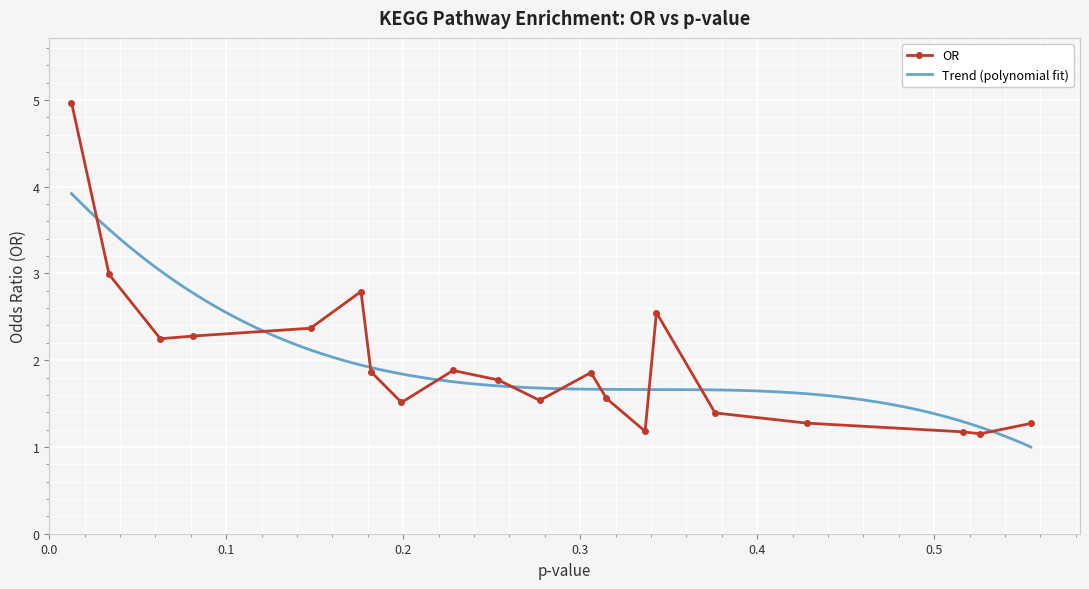

Reading left to right, list all the values displayed in this chart.

KEGG_THYROID_CANCER=5.0	KEGG_ACUTE_MYELOID_LEUKEMIA=3.0	KEGG_PROSTATE_CANCER=2.2	KEGG_CHRONIC_MYELOID_LEUKEMIA=2.3	KEGG_BLADDER_CANCER=2.4	KEGG_DORSO_VENTRAL_AXIS_FORMATION=2.8	KEGG_PANCREATIC_CANCER=1.9	KEGG_WNT_SIGNALING_PATHWAY=1.5	KEGG_ENDOMETRIAL_CANCER=1.9	KEGG_BASAL_CELL_CARCINOMA=1.8	KEGG_SMALL_CELL_LUNG_CANCER=1.5	KEGG_BASAL_TRANSCRIPTION_FACTORS=1.9	KEGG_COLORECTAL_CANCER=1.6	KEGG_PATHWAYS_IN_CANCER=1.2	KEGG_CIRCADIAN_RHYTHM_MAMMAL=2.5	KEGG_PPAR_SIGNALING_PATHWAY=1.4	KEGG_B_CELL_RECEPTOR_SIGNALING_PATHWAY=1.3	KEGG_NON_SMALL_CELL_LUNG_CANCER=1.2	KEGG_CYTOSOLIC_DNA_SENSING_PATHWAY=1.2	KEGG_MATURITY_ONSET_DIABETES=1.3